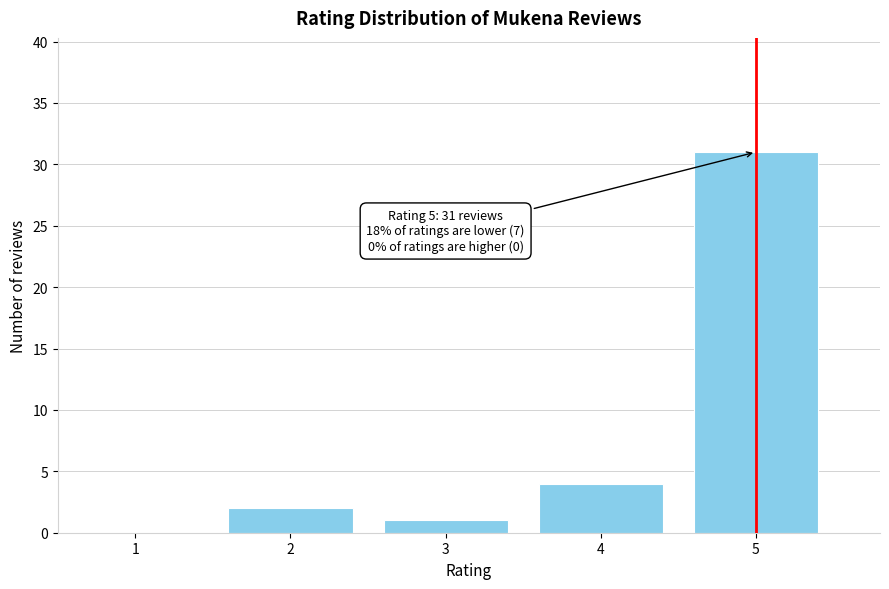

Reading left to right, what are all the values shown in this chart?

1=0	2=2	3=1	4=4	5=31